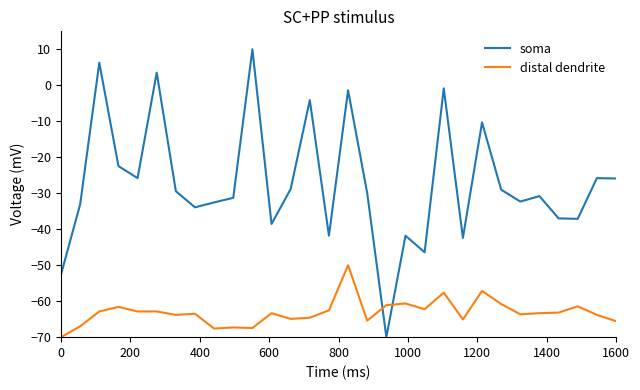

After their last crossing, which series has the higher values: distal dendrite or soma?

soma